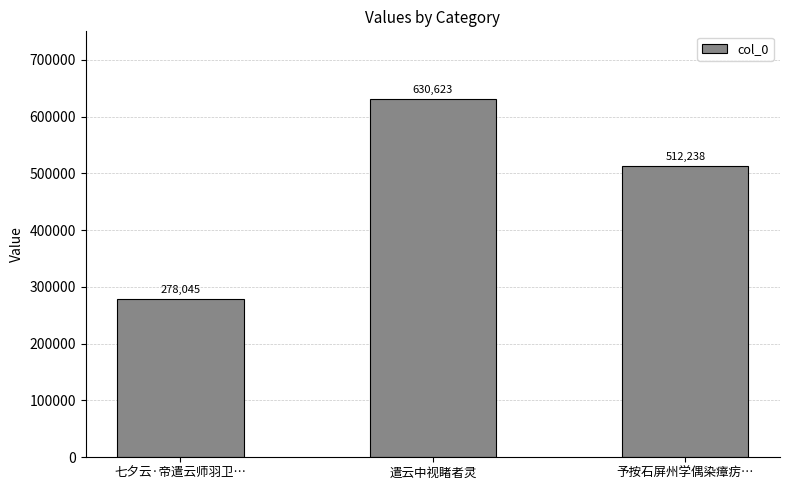

How many data points are less than 512238?

1